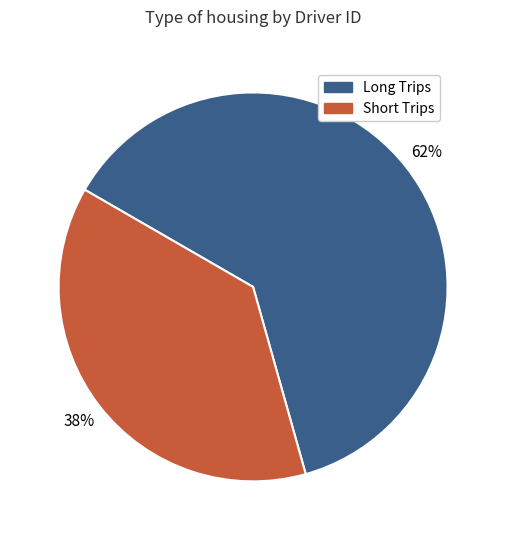

To the nearest percent, what is the average slice percentage?

50%